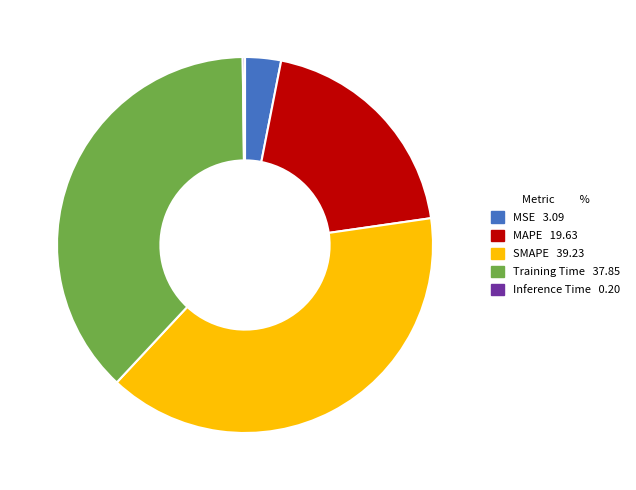

Is it true that MAPE is 20% of the pie?

True